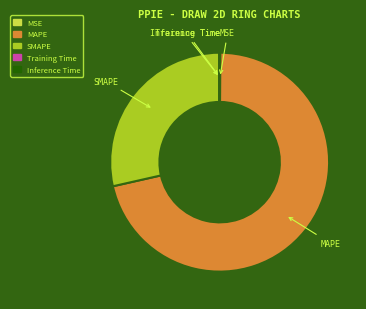

Which has a higher value, MAPE or SMAPE?

MAPE